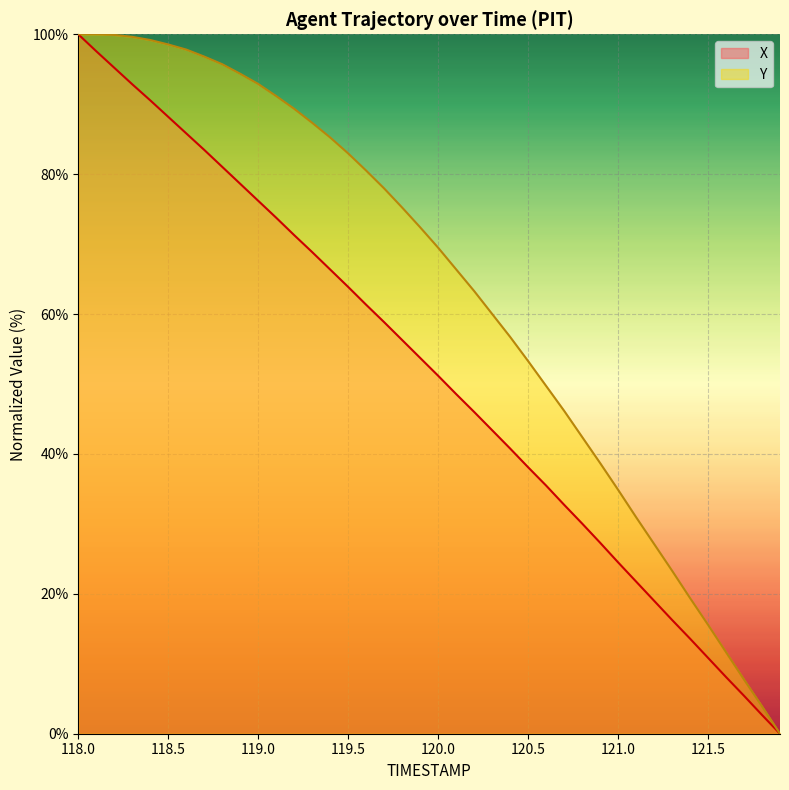

List the series in order of their peak value, lowest first.

X, Y